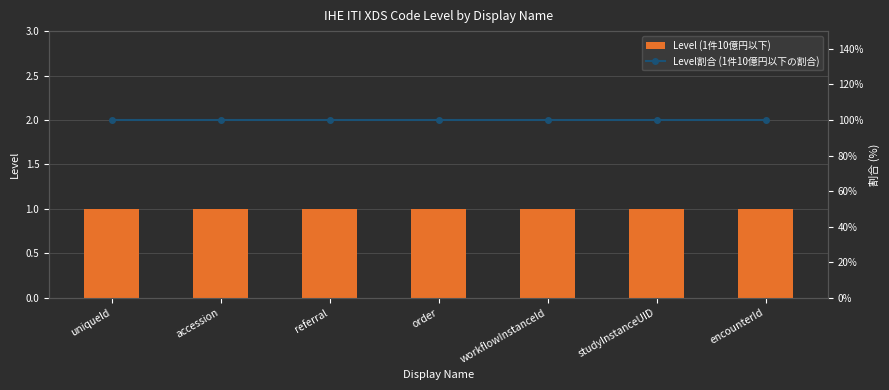

What is the label of the 5th bar from the left?

workflowInstanceId